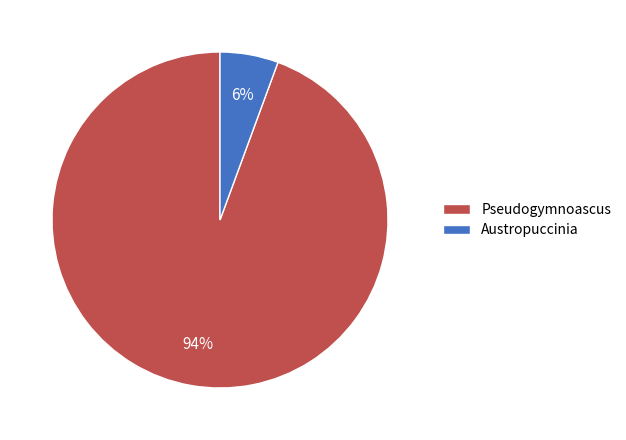

To the nearest percent, what is the average slice percentage?

50%